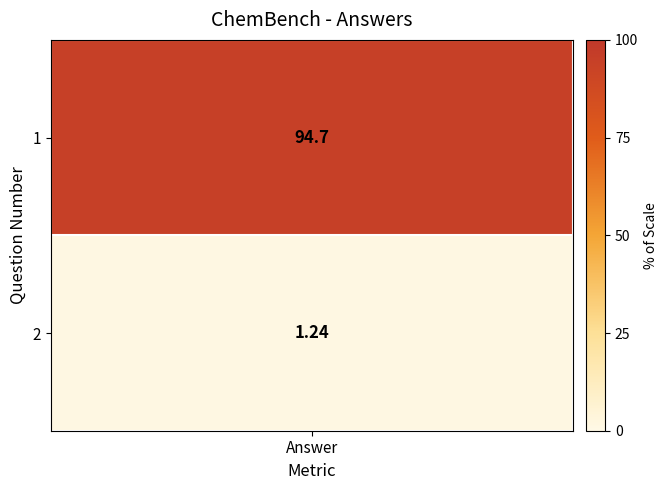

List the labels in order of value, largest first.

1, 2